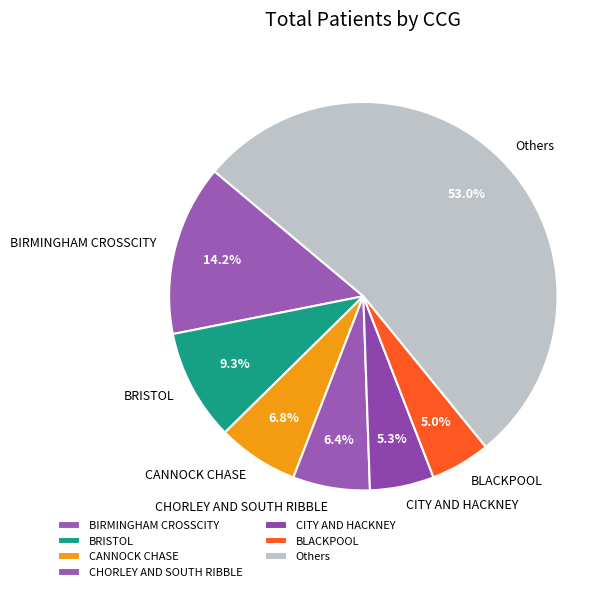

How many slices are in this pie chart?

7